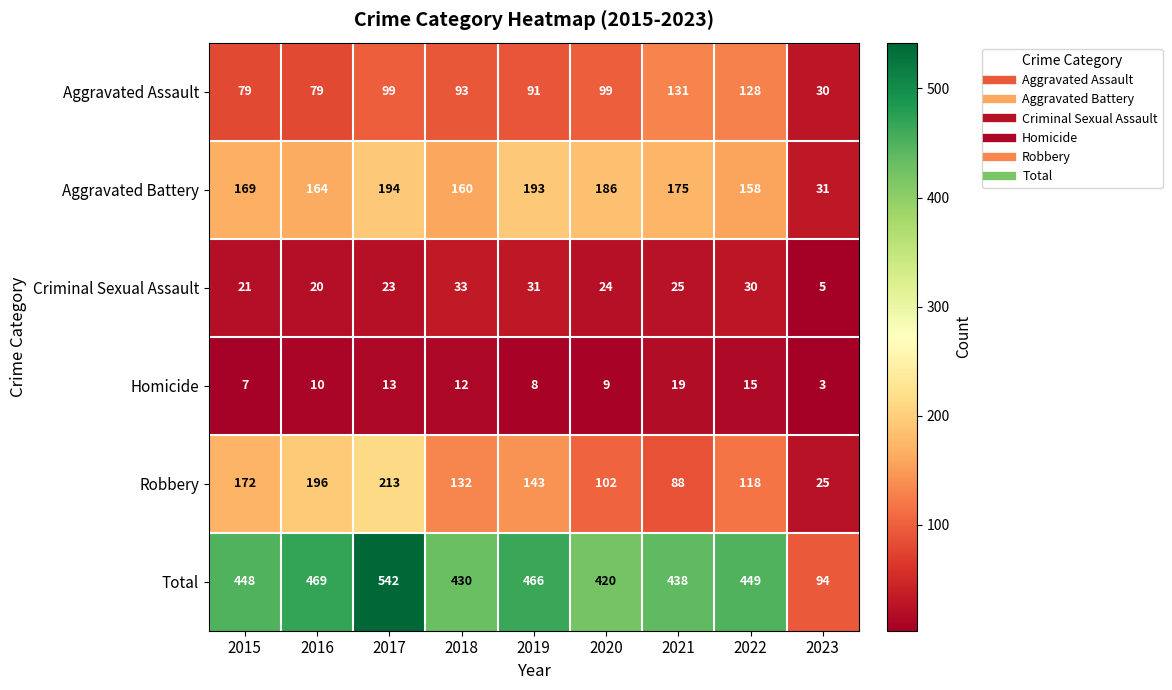

What is the approximate value of Total at 2016, to the nearest 10?

470